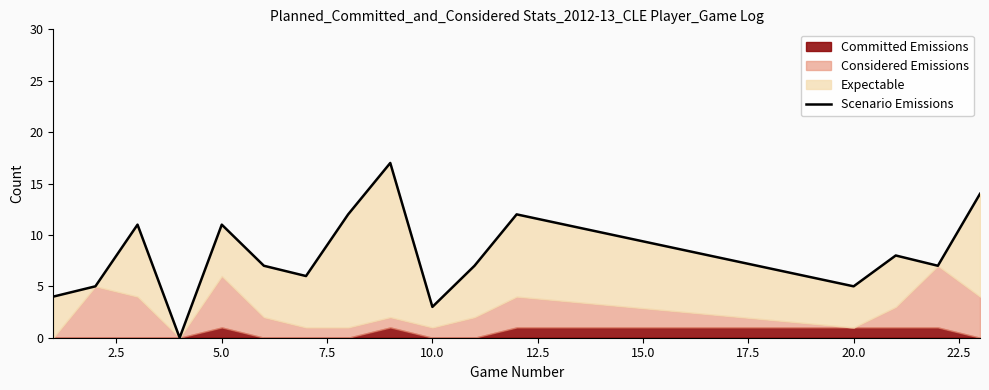

The chart shows a value of 11 at 25.0. True or false?

False